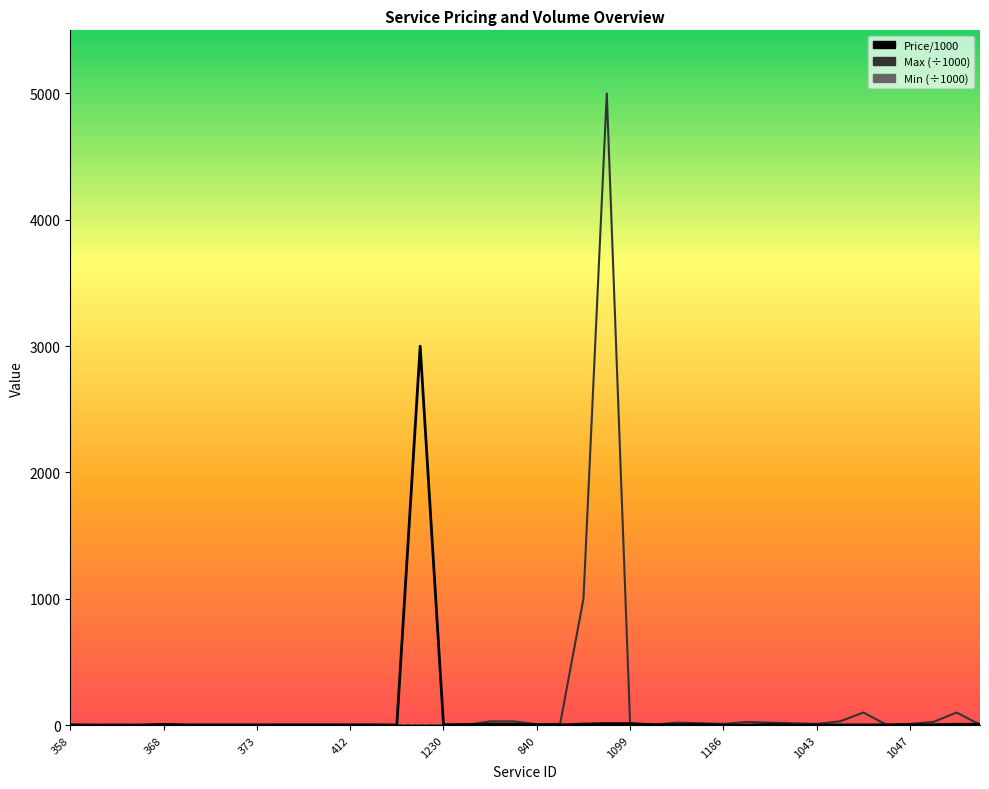

How many lines are shown in the chart?

3